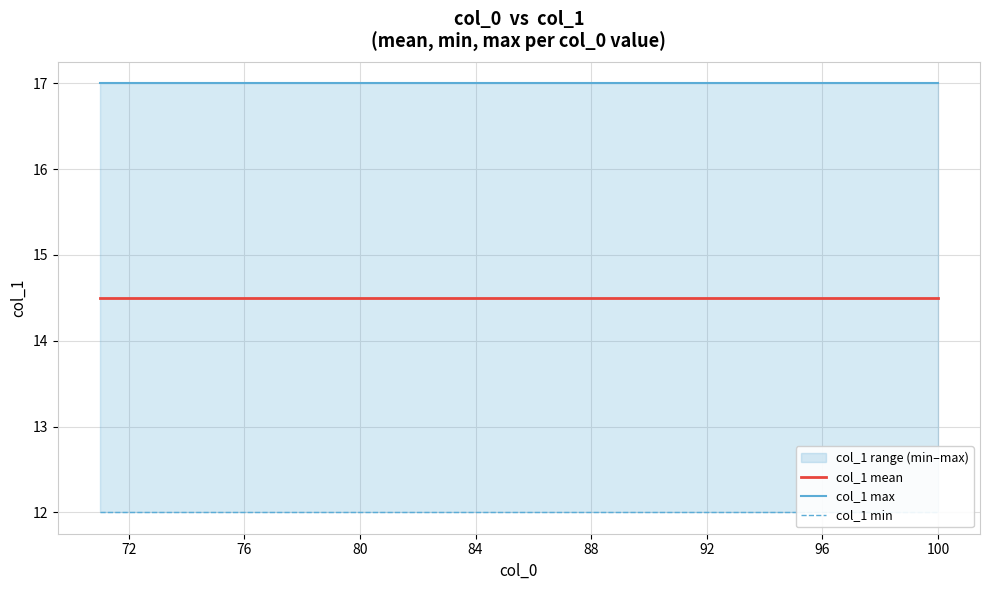

List the series in order of their overall mean, lowest first.

col_1 min, col_1 mean, col_1 max